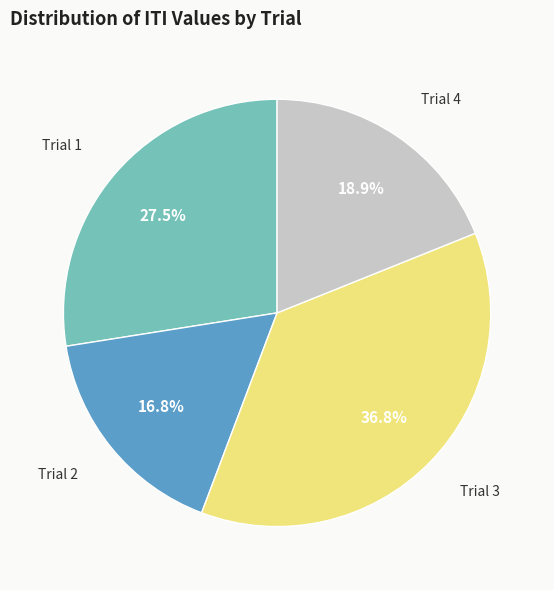

Is there any slice that represents more than half of the pie?

No